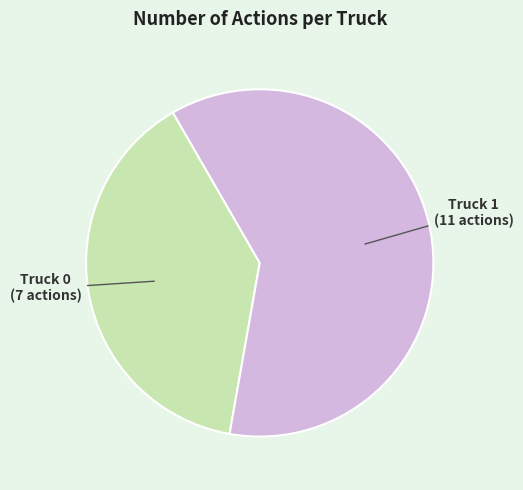

Rank the categories by value from lowest to highest.

Truck 0, Truck 1